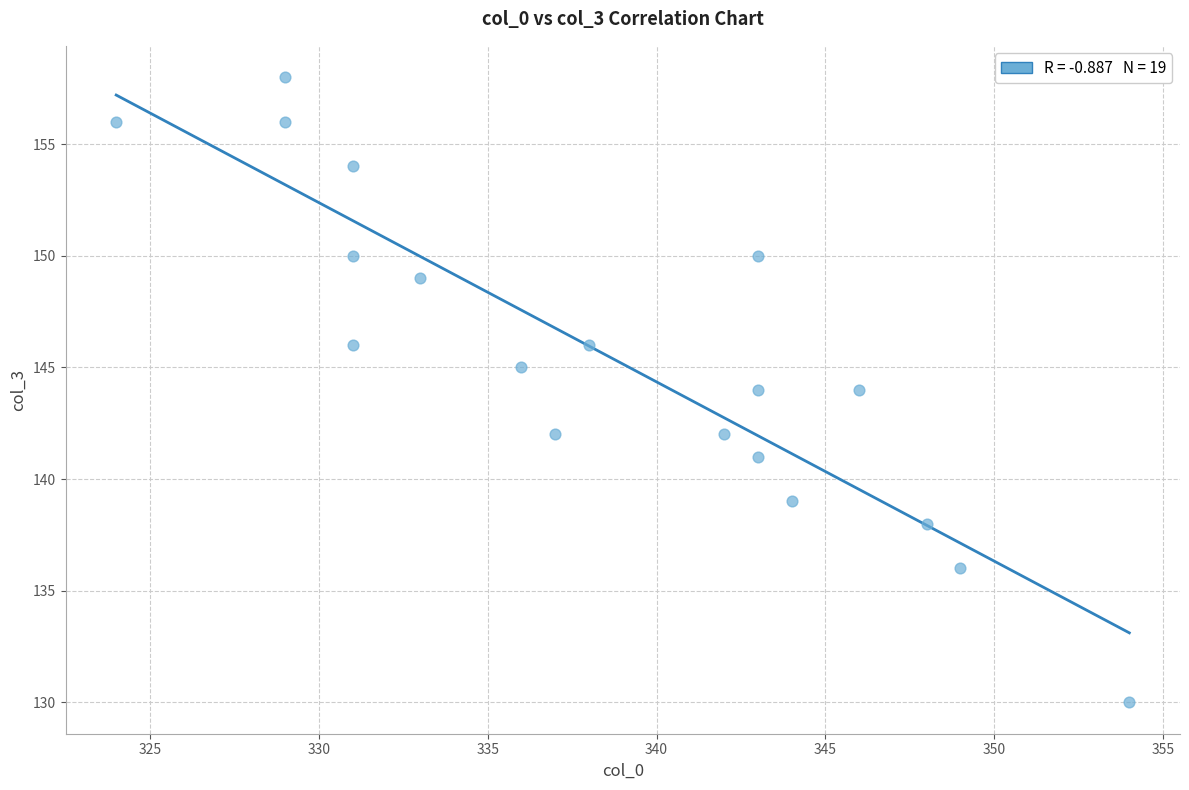

What is the range of Y values (max minus min)?

28